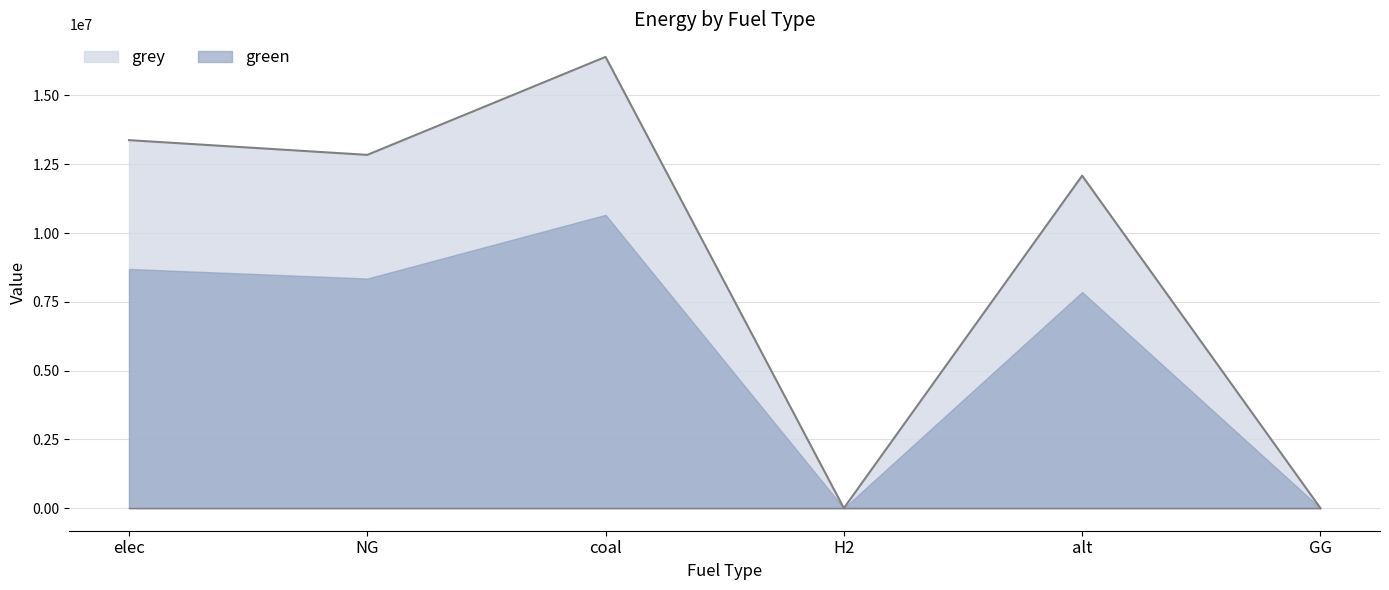

True or false: the data shows 12840515.5 at NG.

True